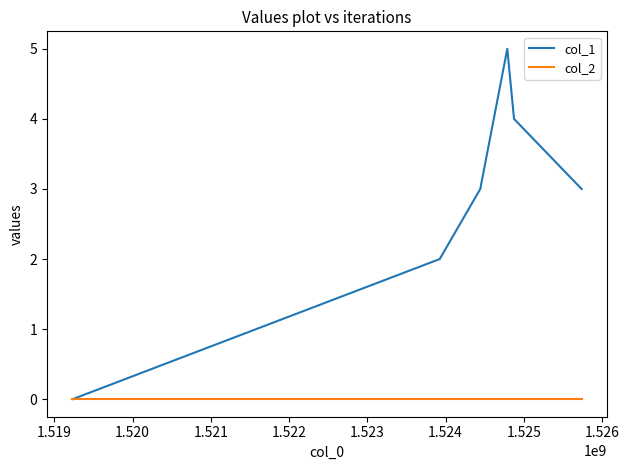

Rank the series by their maximum value, from highest to lowest.

col_1, col_2